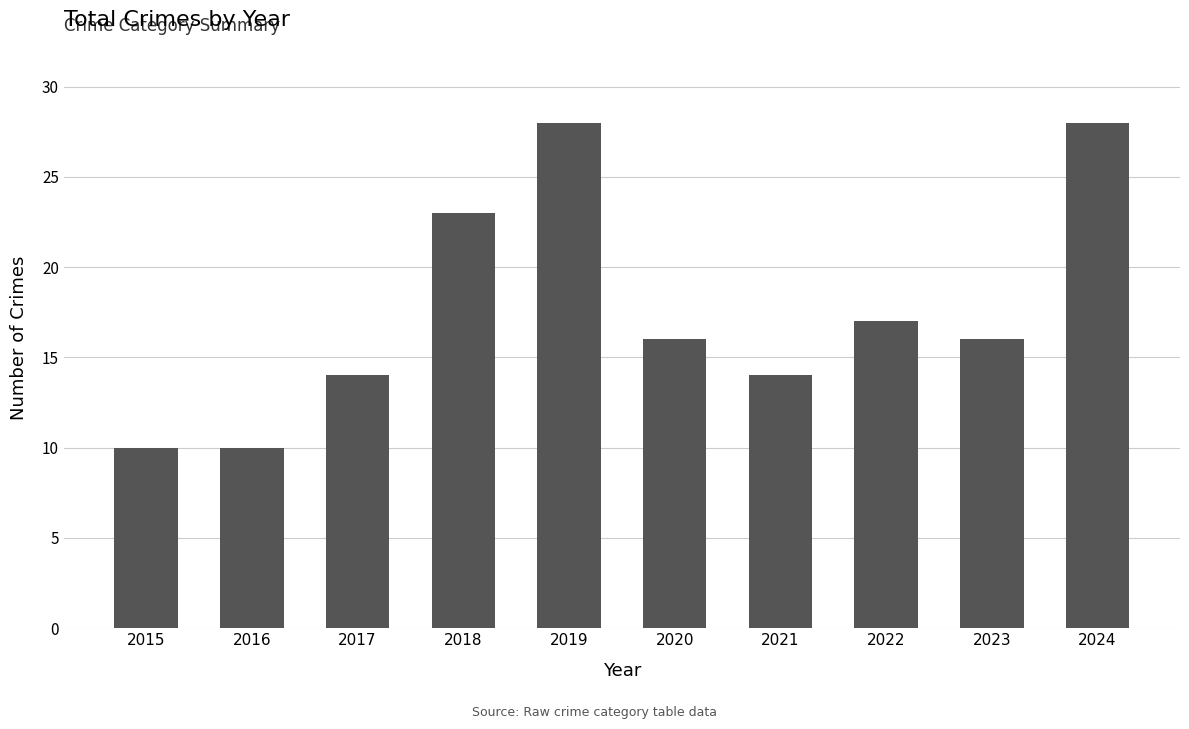

The value at 2018 is 23. True or false?

True